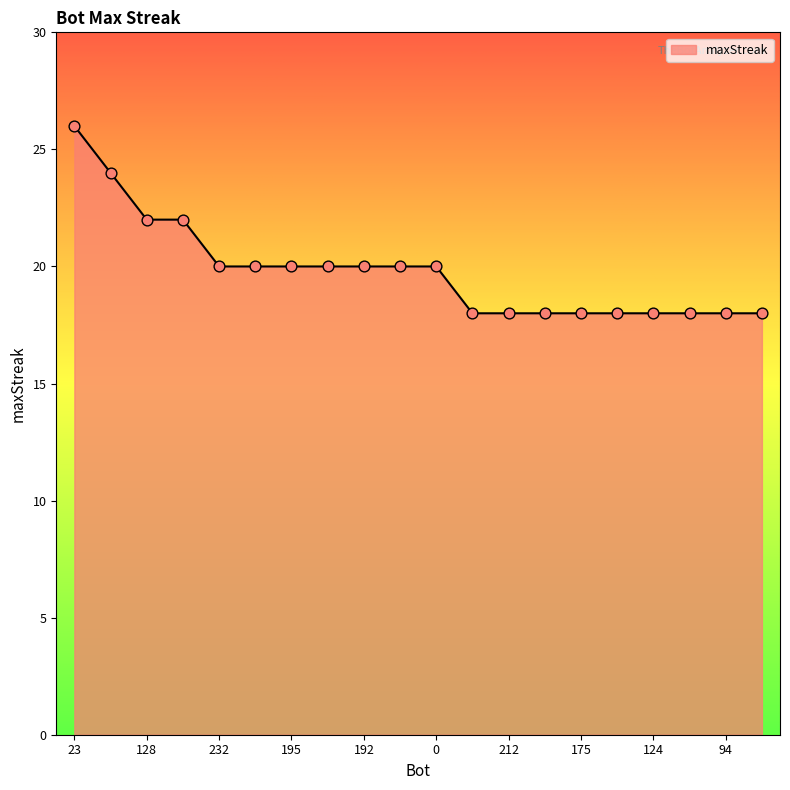

What is the smallest value displayed?

18